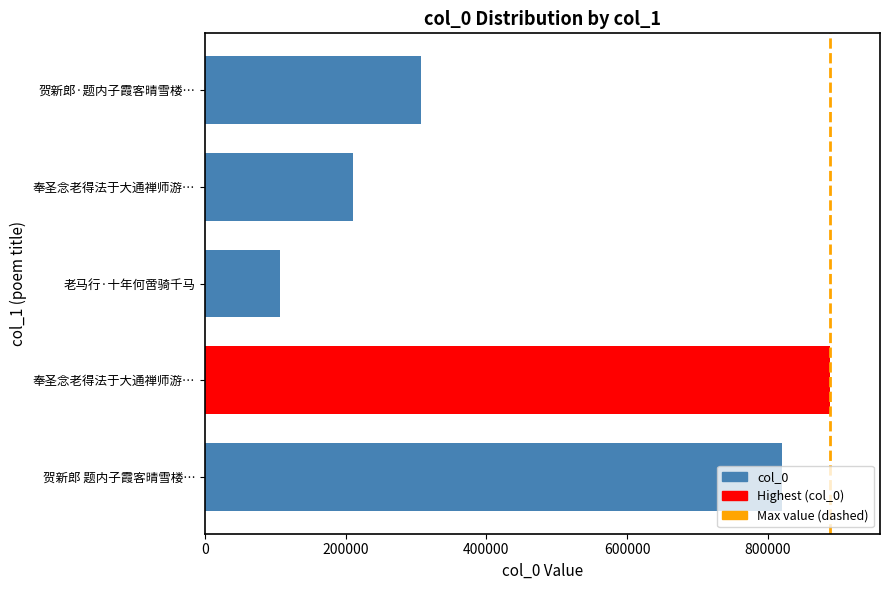

Which category has the lowest value across all series?

老马行·十年何啻骑千马